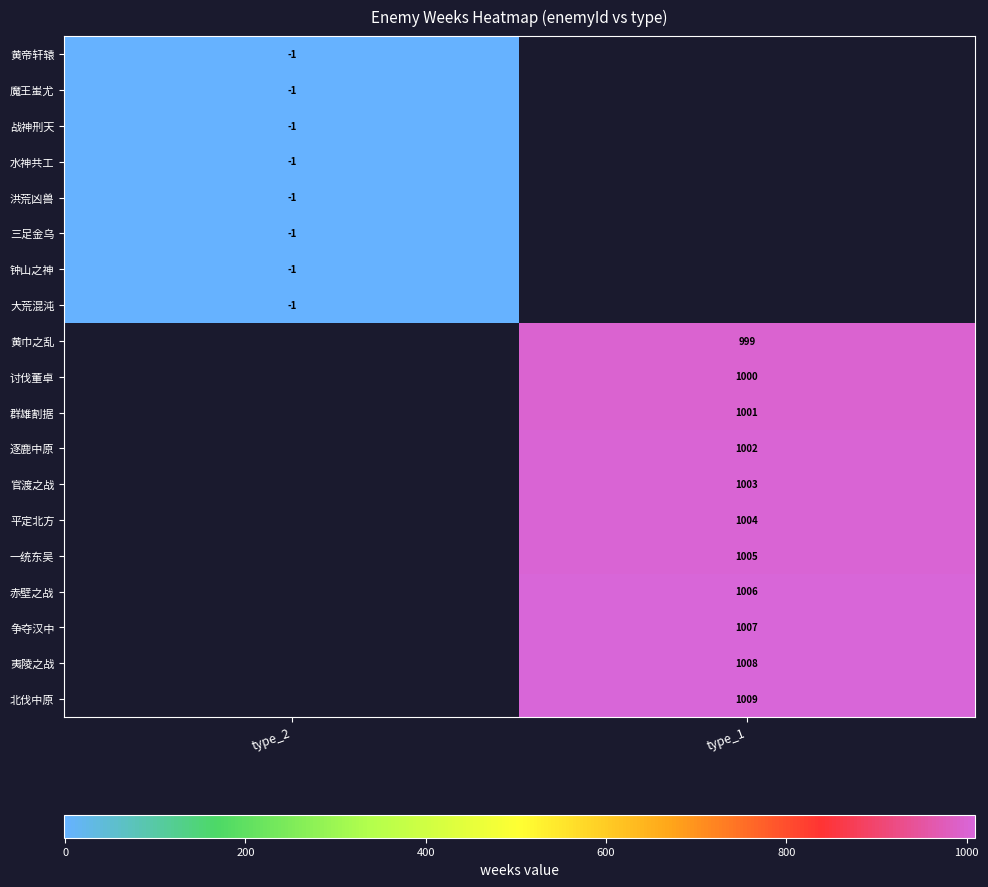

What is the maximum value shown in the chart?

1009.0